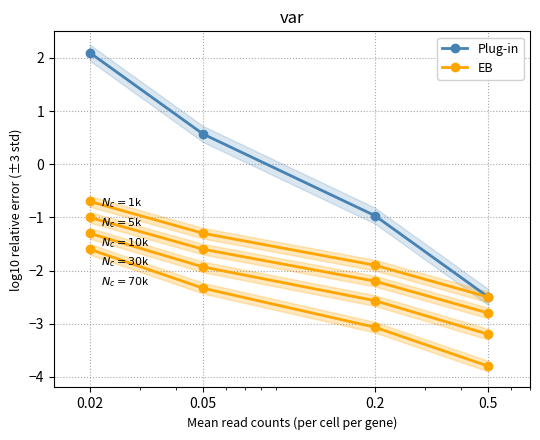

How many values in Plug-in are below zero?

2